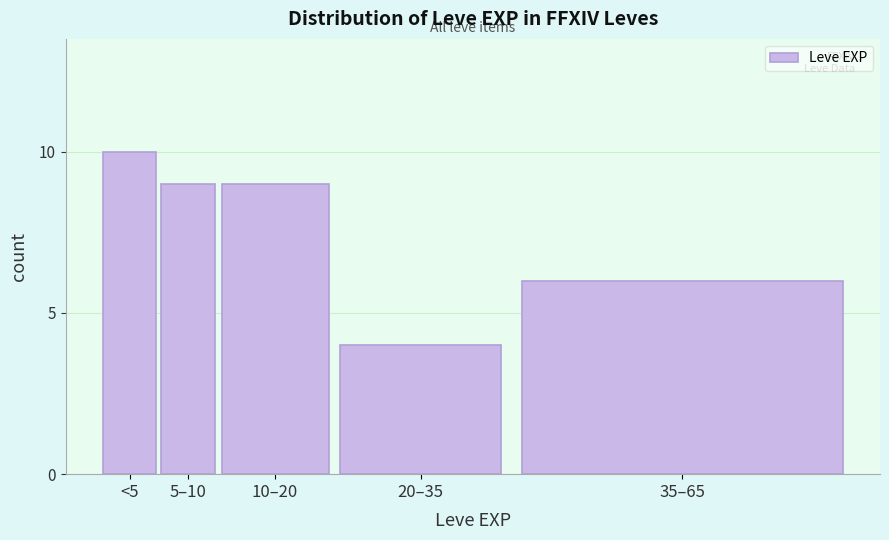

Reading left to right, list all the values displayed in this chart.

10	9	9	4	6